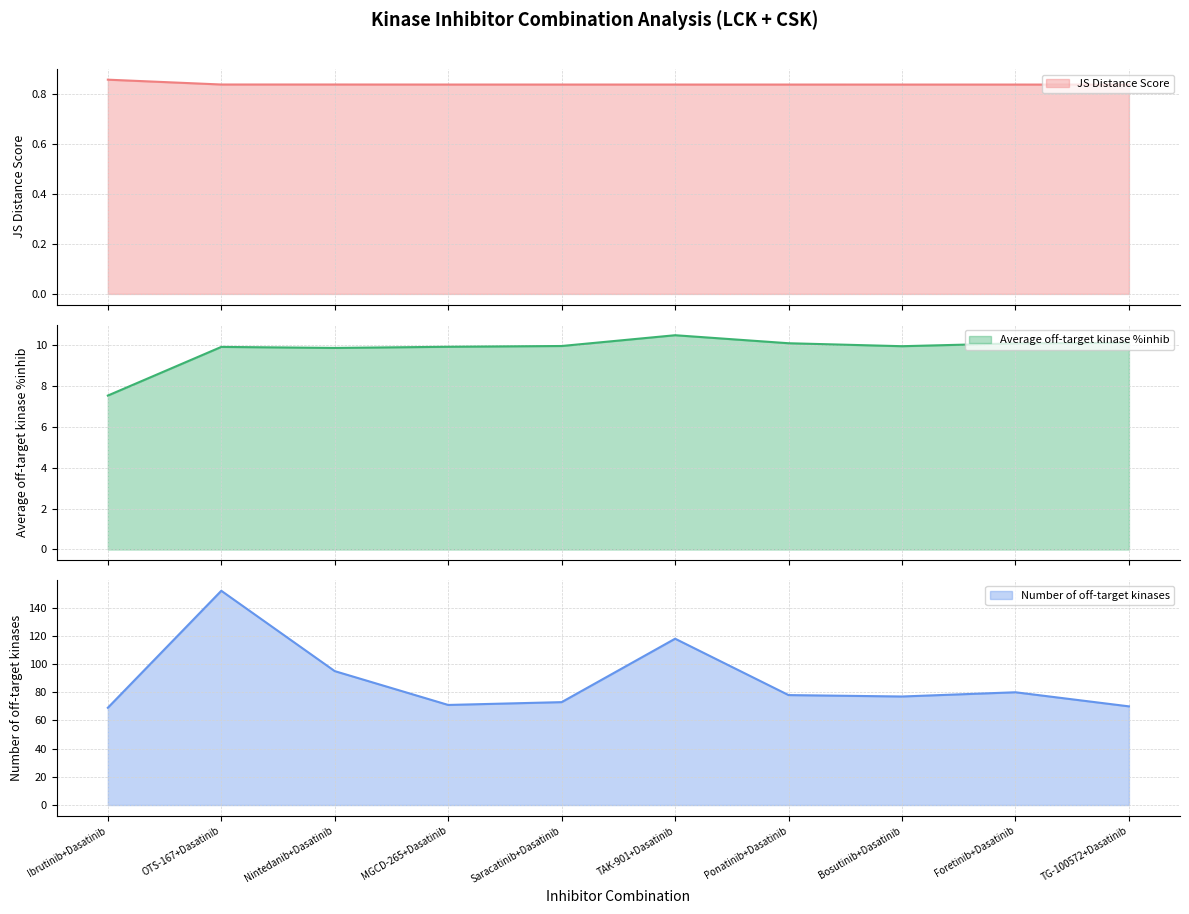

What is the spread (max minus min) of values at OTS-167+Dasatinib?

151.2